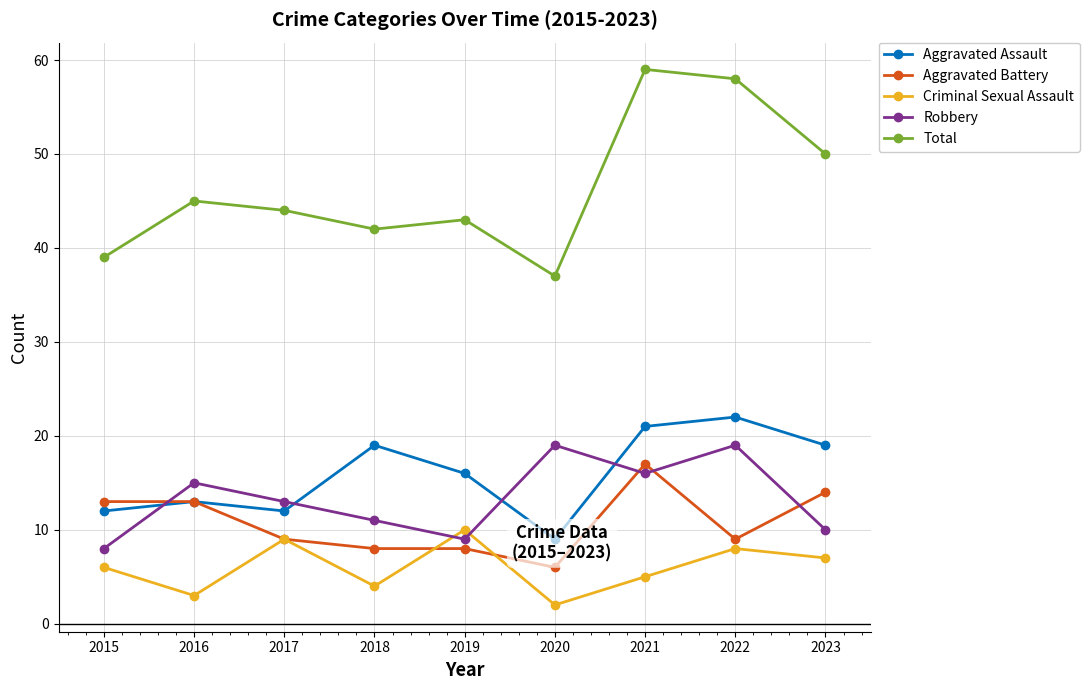

What is the sum of all Criminal Sexual Assault values?

54